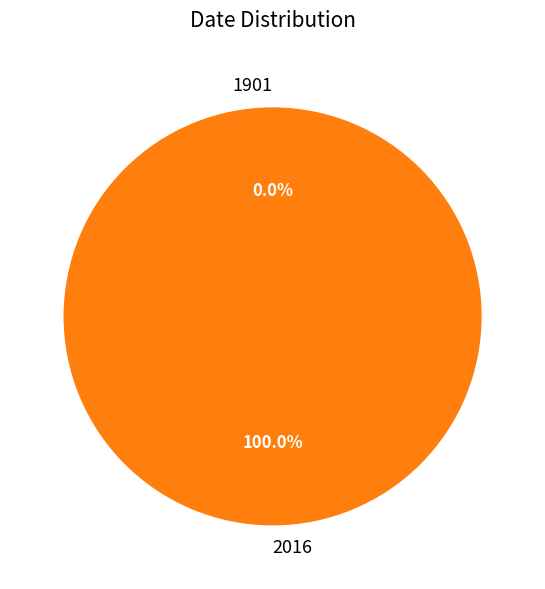

What portion of the pie excludes 1901?

100.0%